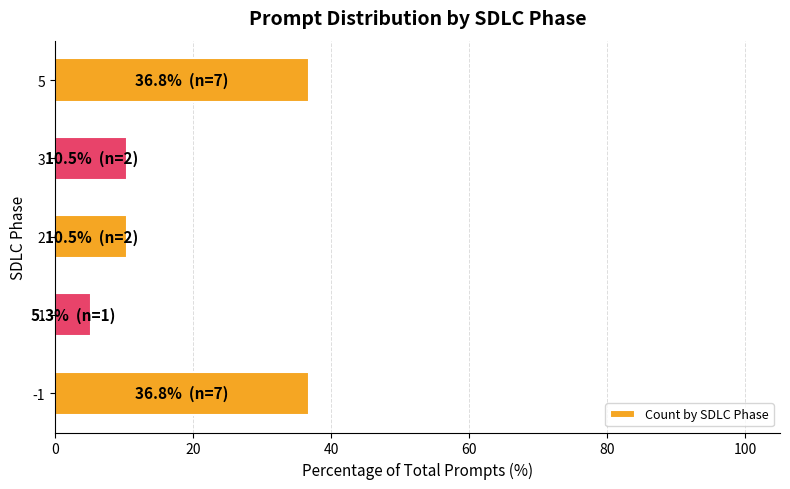

How many series are shown in this chart?

1